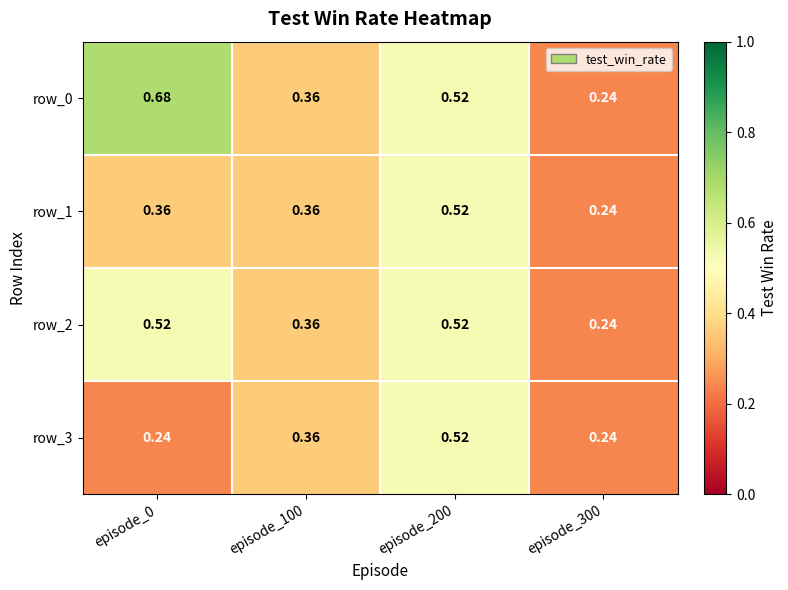

True or false: row_0 has a value of 0.9 at episode_0.

False